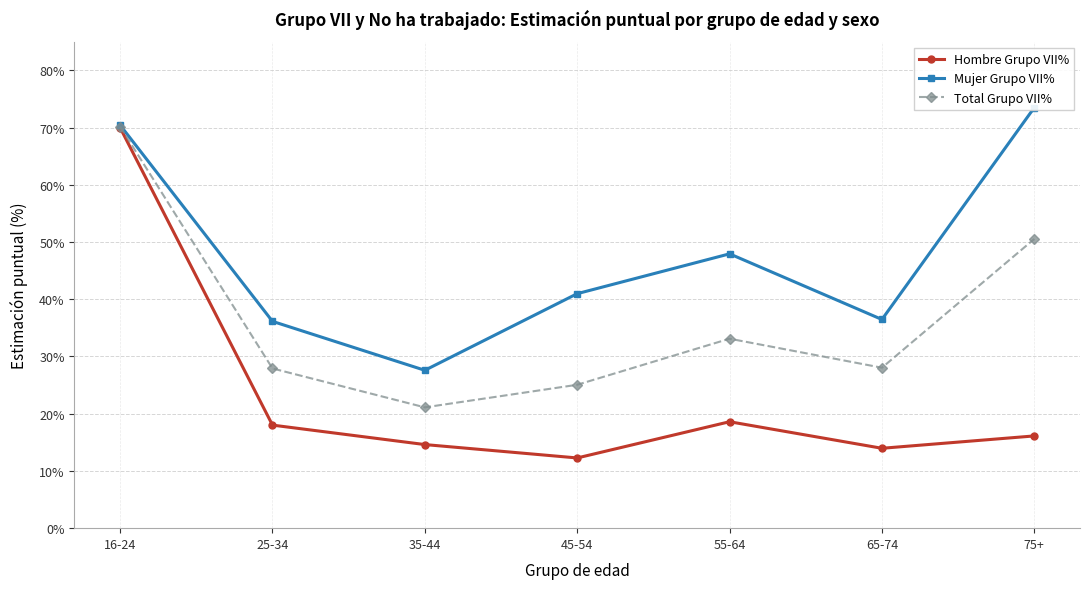

In Total Grupo VII%, how many points are lower than both neighbors (excluding endpoints)?

2